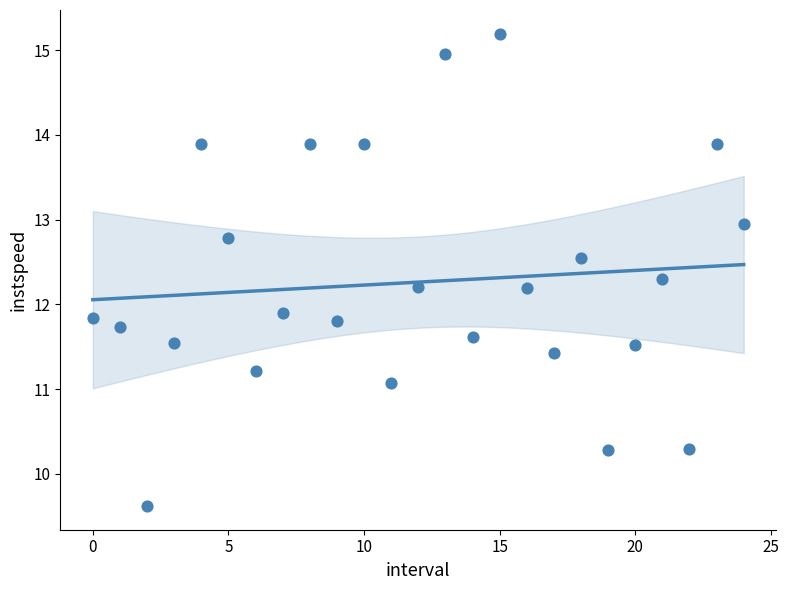

What is the range of Y values (max minus min)?

5.6